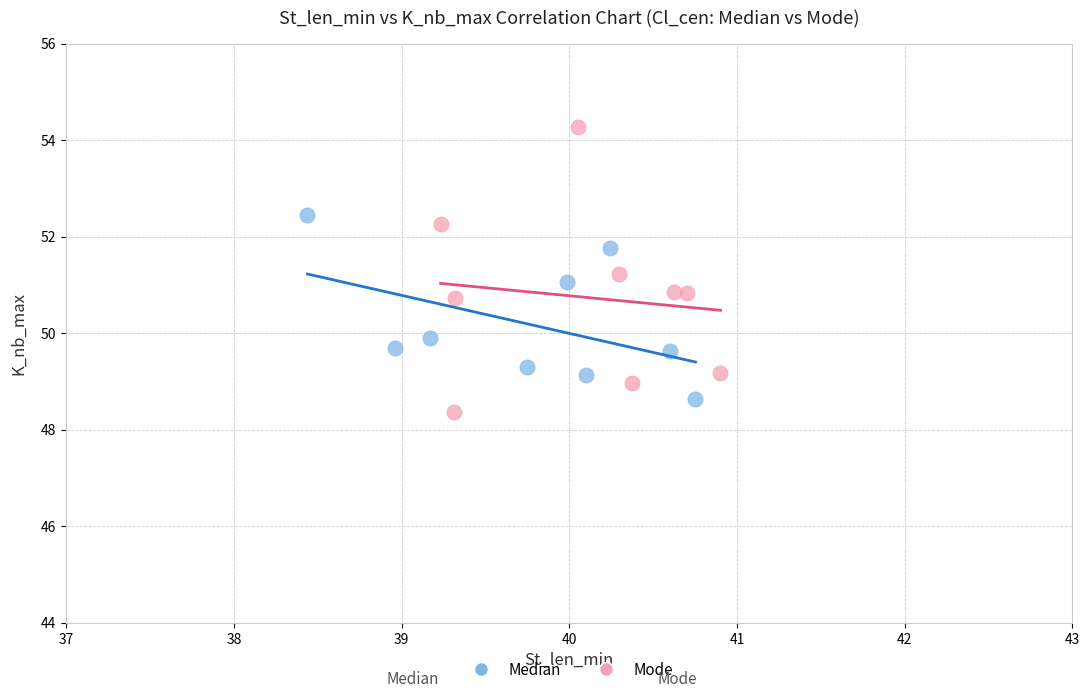

Which series contains the highest Y value?

Mode